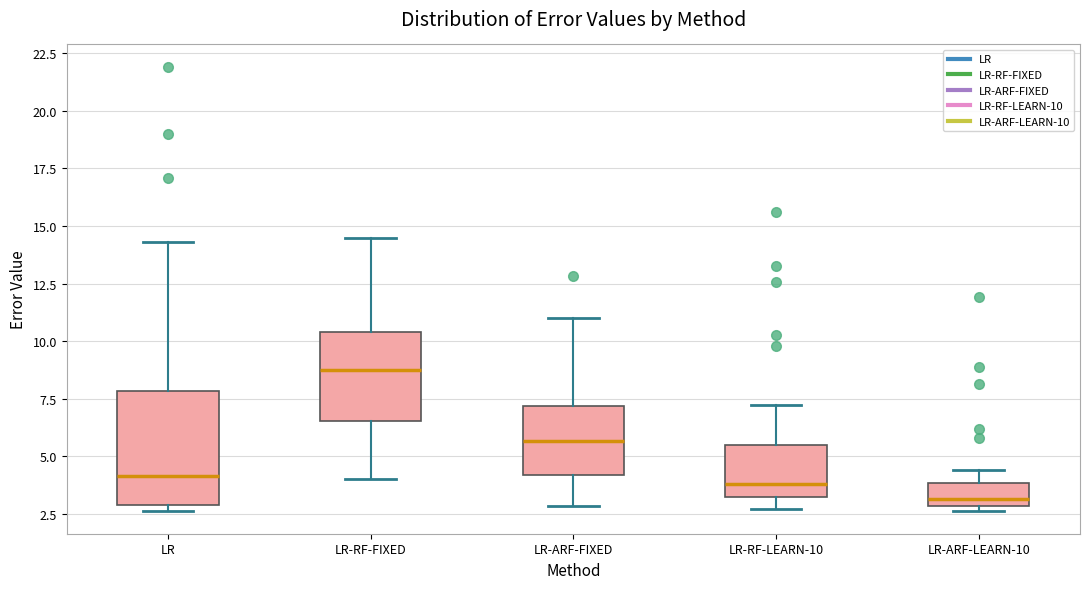

Which box's median line is the highest?

LR-RF-FIXED